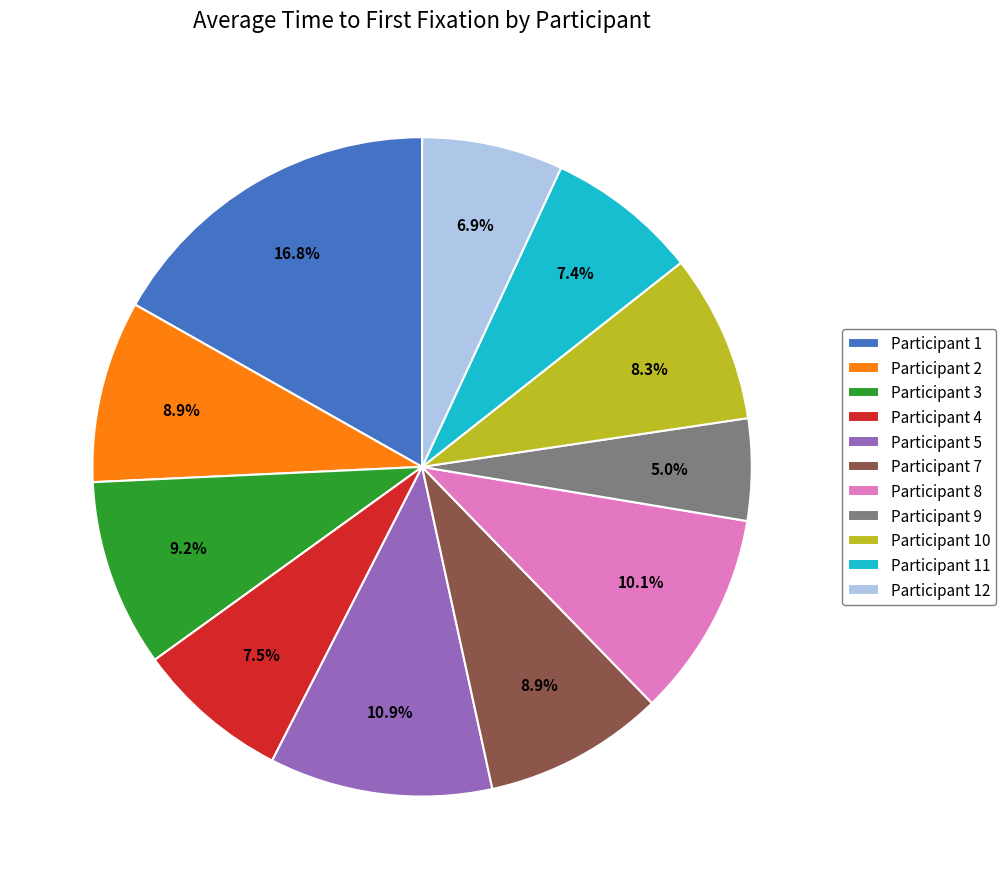

What is the ratio of the value at Participant 12 to the value at Participant 1?

0.4